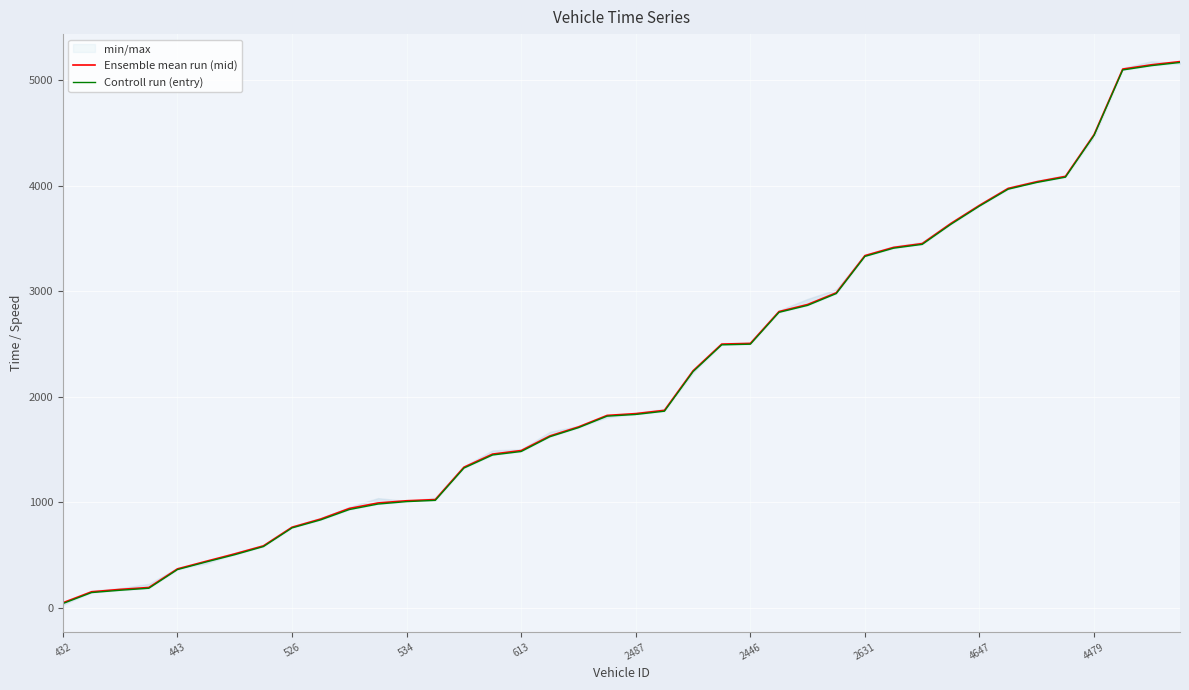

True or false: Ensemble mean run (mid) has more than 1 points higher than both neighbors.

False